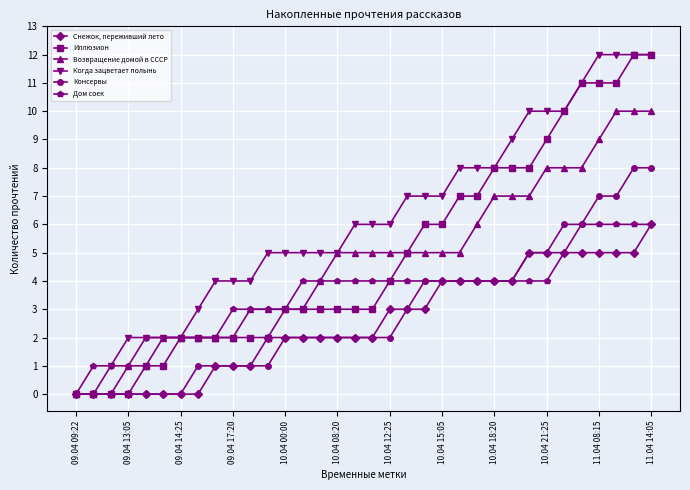

Which series has the largest total across all categories?

Когда зацветает полынь